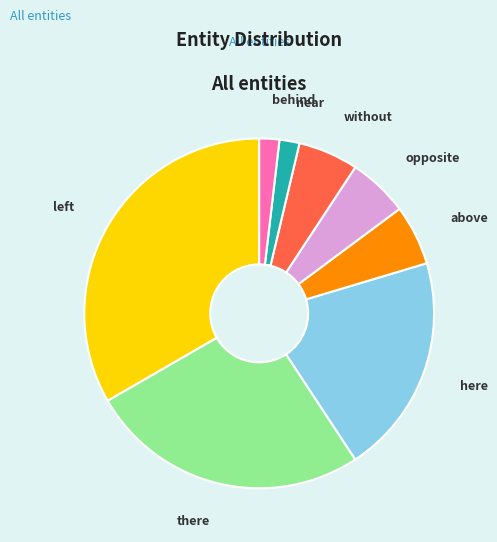

True or false: above accounts for 1% of the total.

False